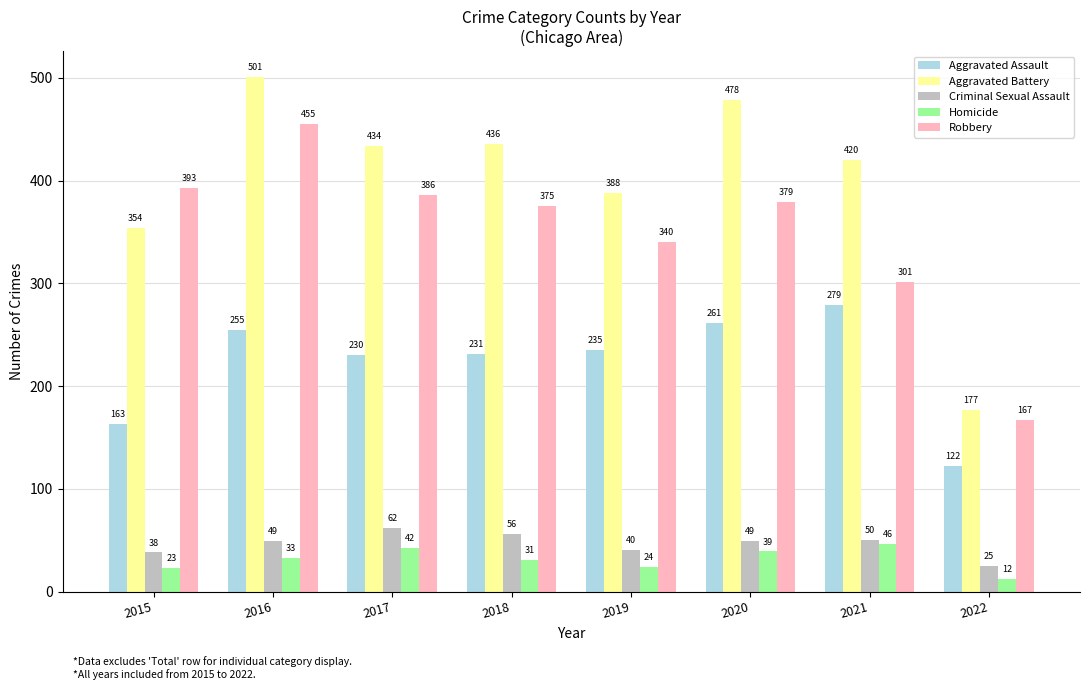

The Robbery series shows 340 at 2019. True or false?

True